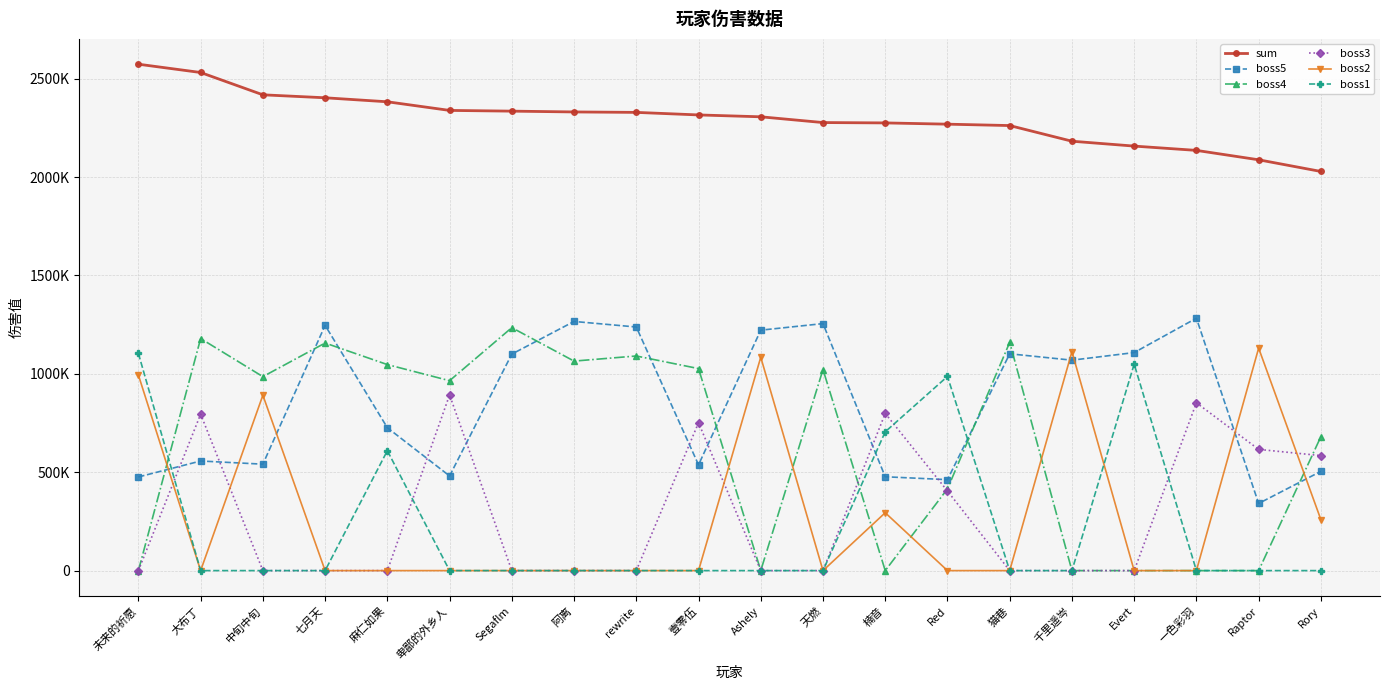

True or false: boss3 has more than 0 interior local peaks.

True